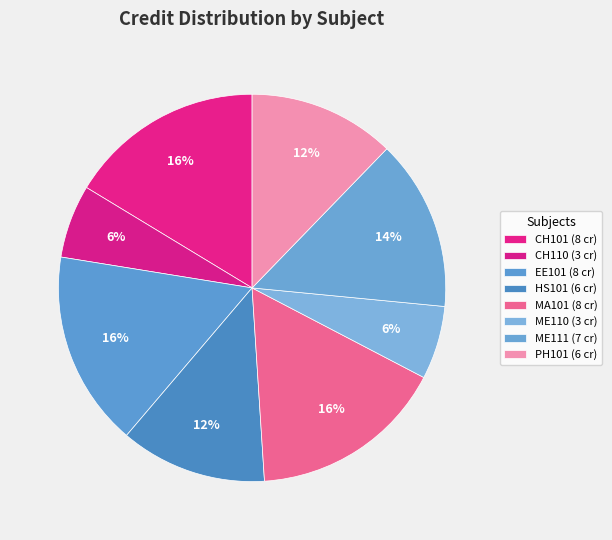

Count the number of slices in the pie.

8